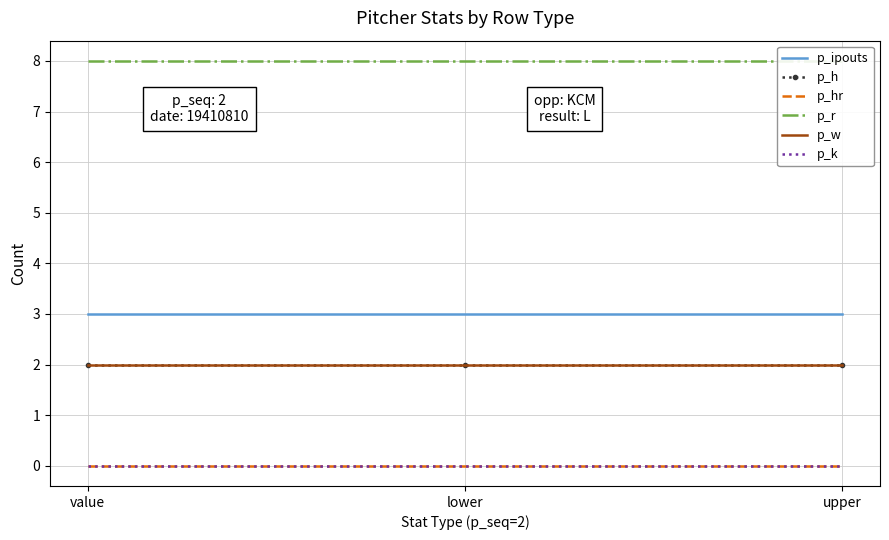

Is it true that p_k equals 0 at upper?

True